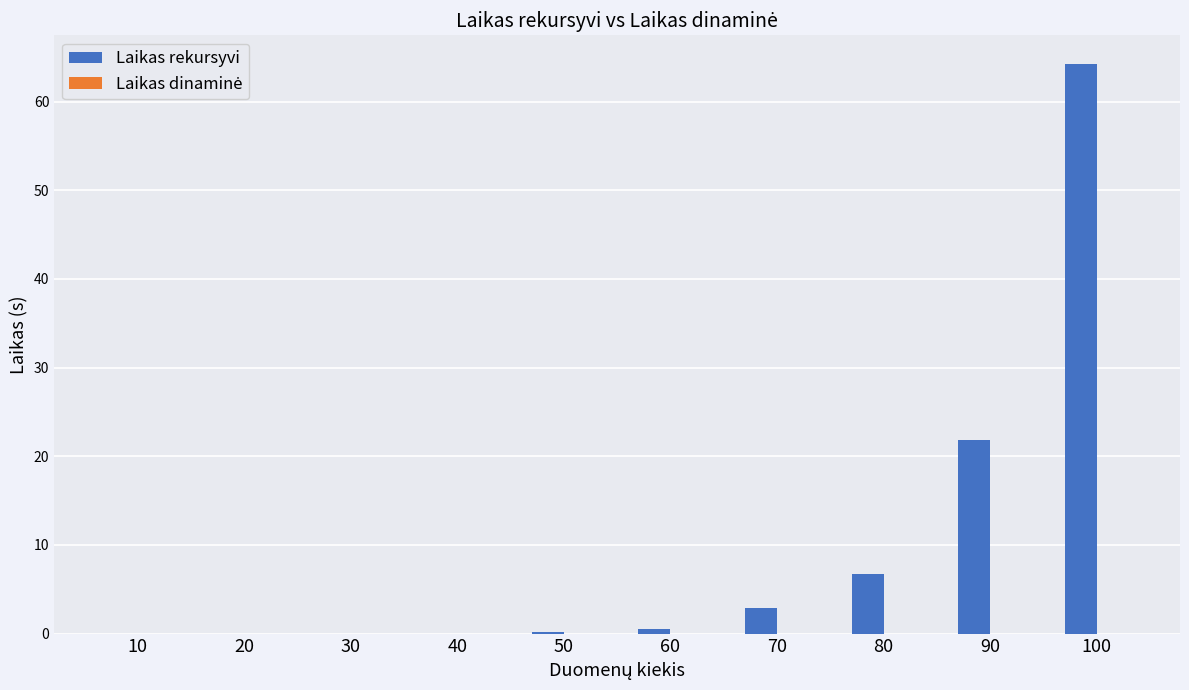

At which label is Laikas rekursyvi closest to 32?

90